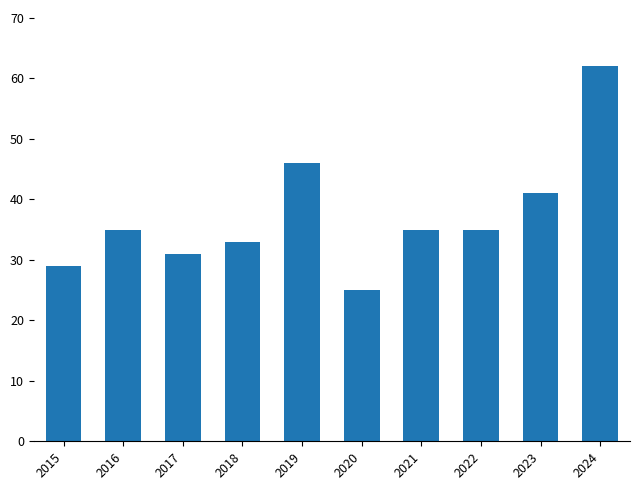

Reading left to right, list all the values displayed in this chart.

2015=29	2016=35	2017=31	2018=33	2019=46	2020=25	2021=35	2022=35	2023=41	2024=62